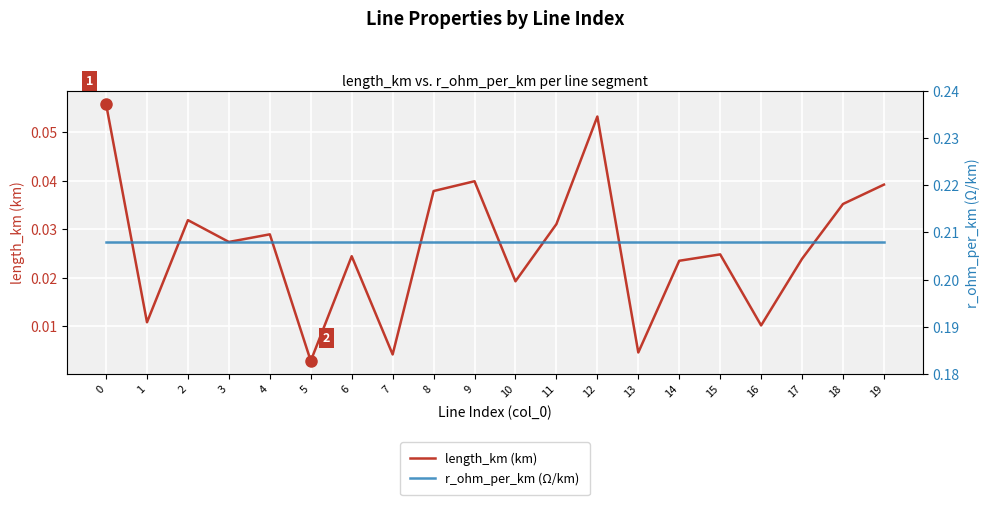

True or false: length_km (km) has more than 2 points higher than both neighbors.

True